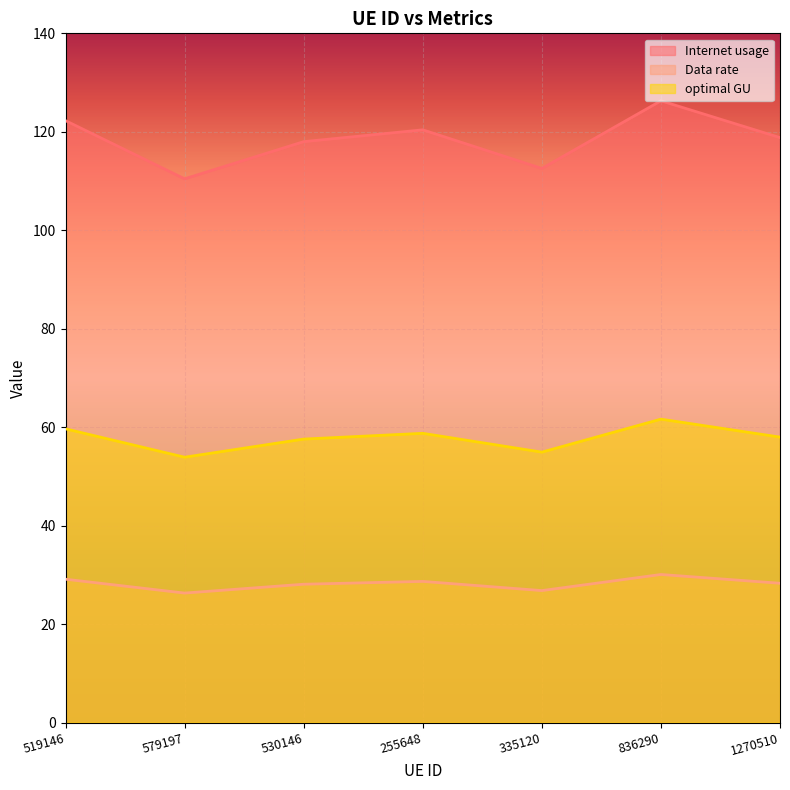

What value does the Data rate series have at 530146?

28.1